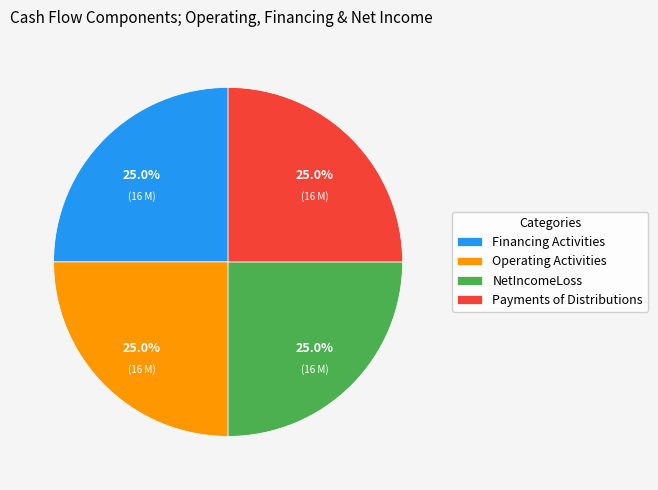

Does NetIncomeLoss represent more than half of the total?

No